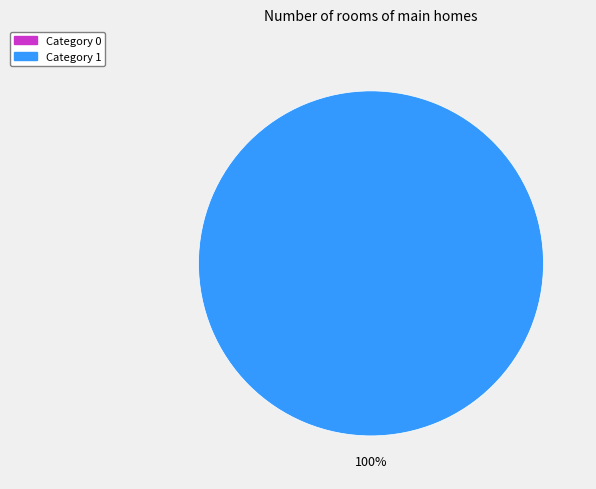

Is the sum of 0 and 1 greater than half?

Yes